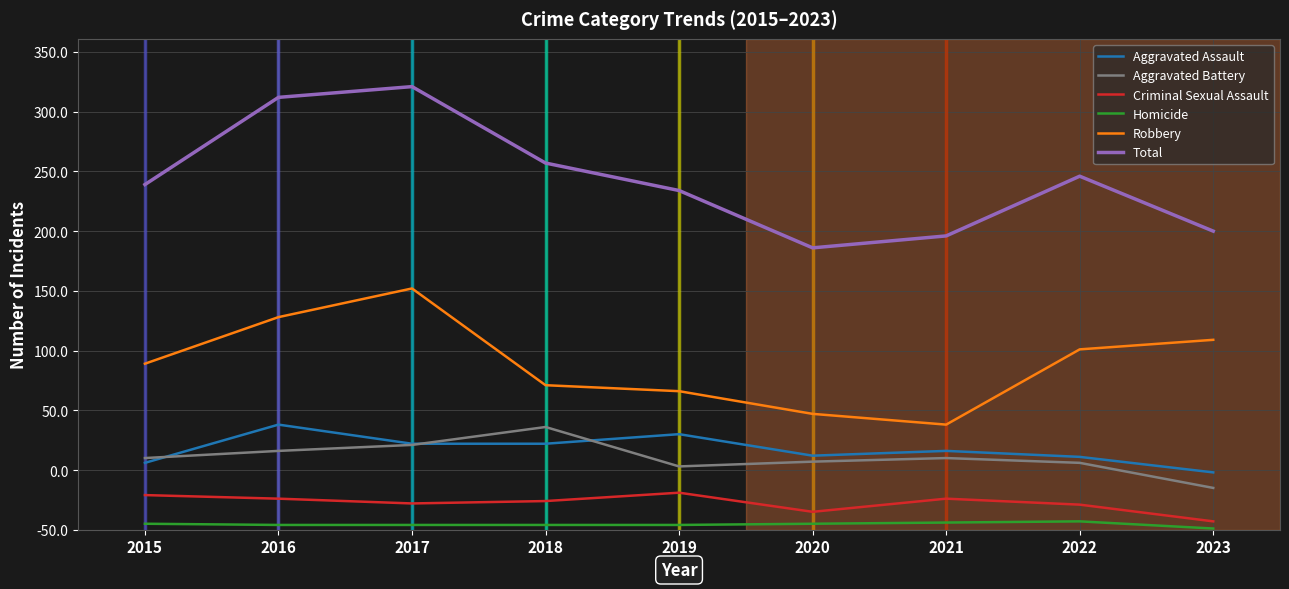

What is the total value across all series at 2019?

568